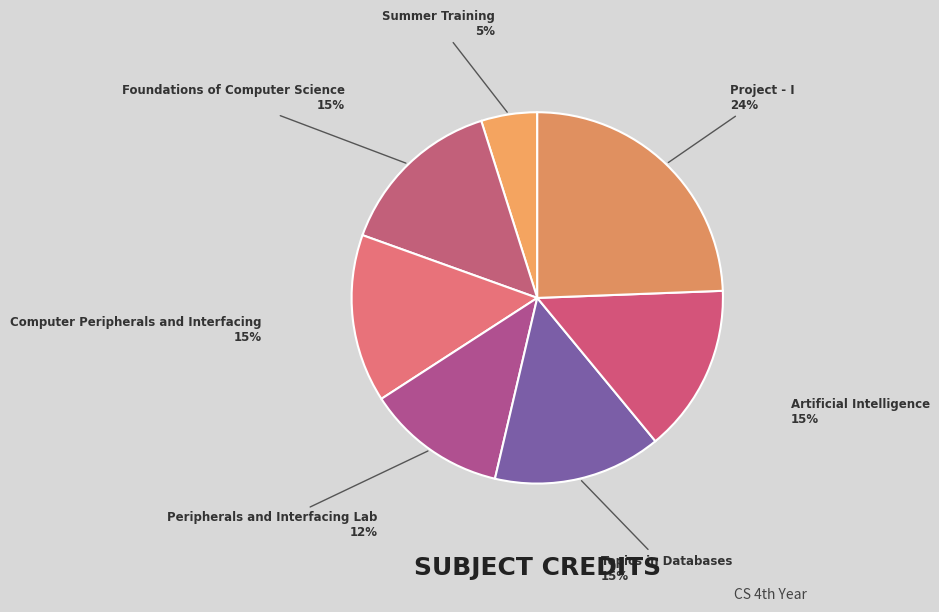

Rank the categories by value from highest to lowest.

Project - I, Foundations of
Computer Science, Computer Peripherals
and Interfacing, Topics in
Databases, Artificial
Intelligence, Peripherals and
Interfacing Lab, Summer Training